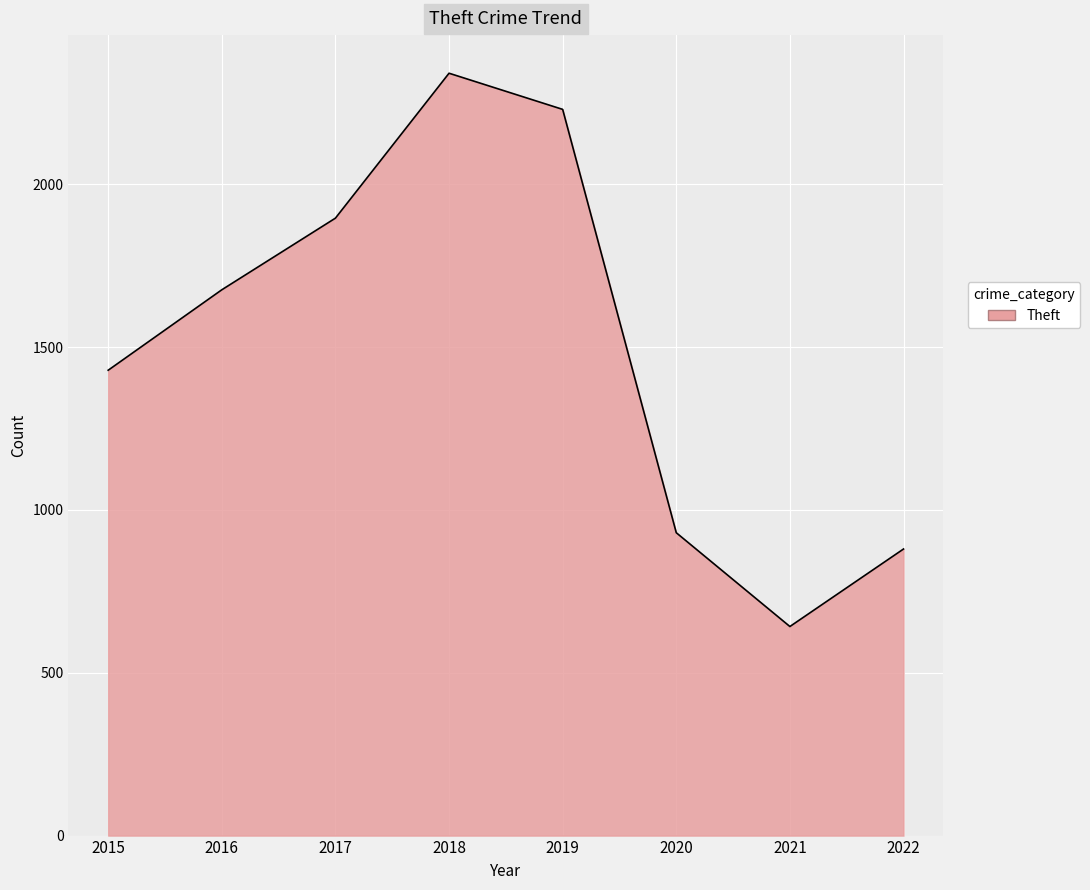

What is the greatest value displayed?

2341